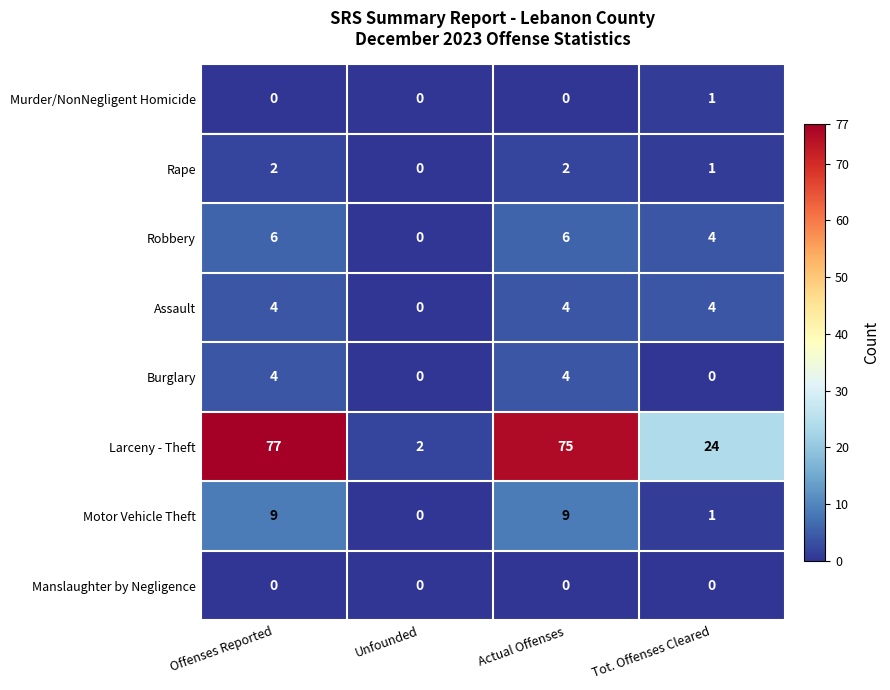

At which label does Rape reach its minimum?

Unfounded